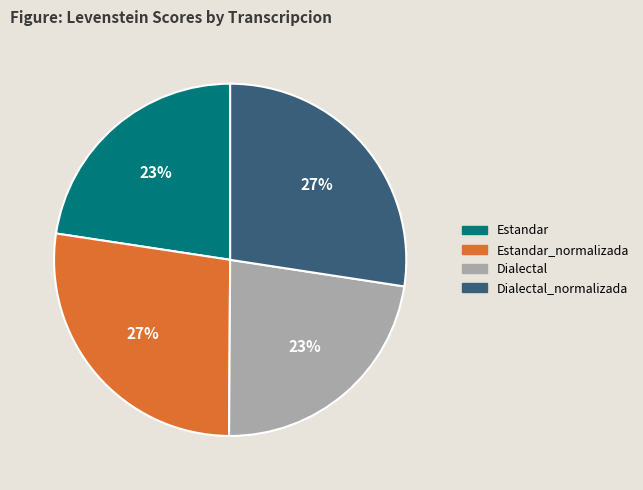

To the nearest percent, what portion does Dialectal represent?

23%